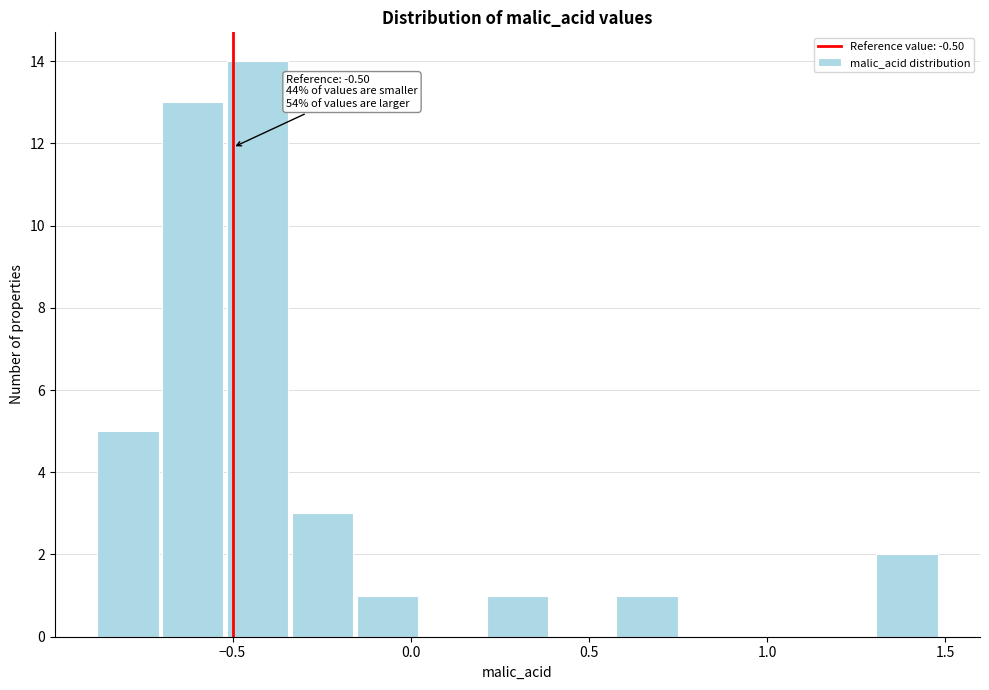

Around what value on the x-axis is the tallest bar? Give the approximate position of its centre, as read against the axis.

-0.45